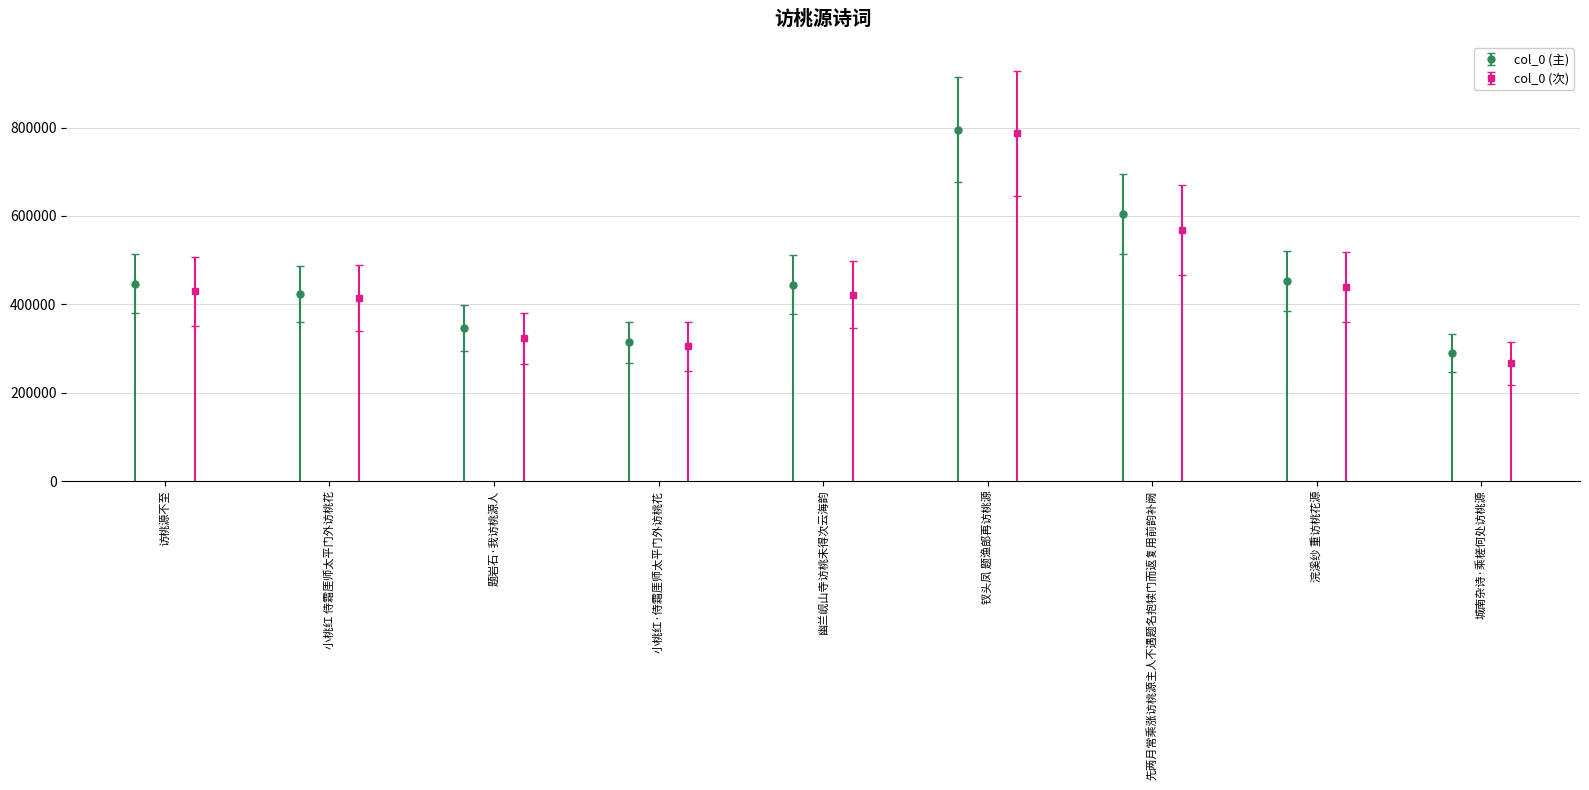

What is the value of the col_0 (主) point at the 5th from the left?

444268